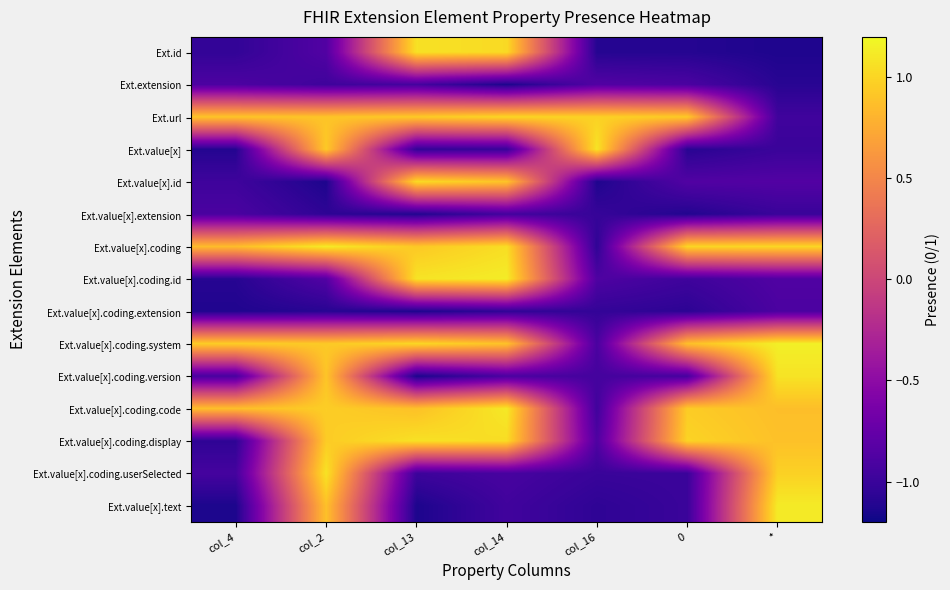

Which series has the largest range (max minus min)?

Ext.value[x].text